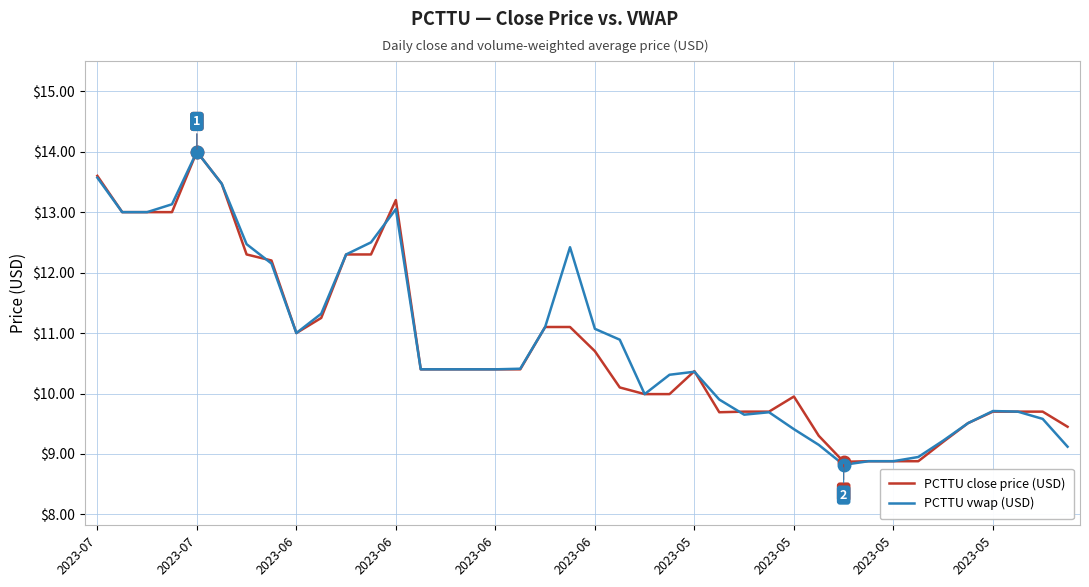

Does the chart display data point markers on the line(s)?

No